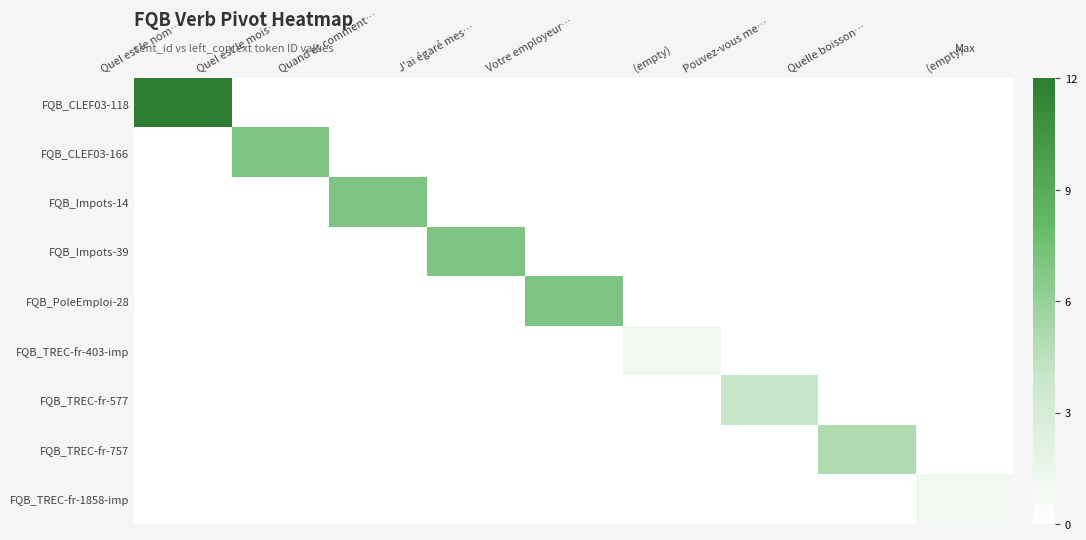

How many categories are shown in the chart?

9